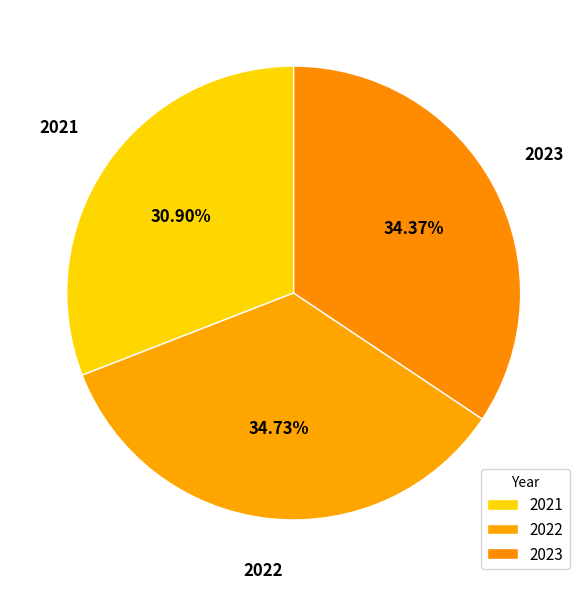

True or false: 2023 accounts for 46% of the total.

False